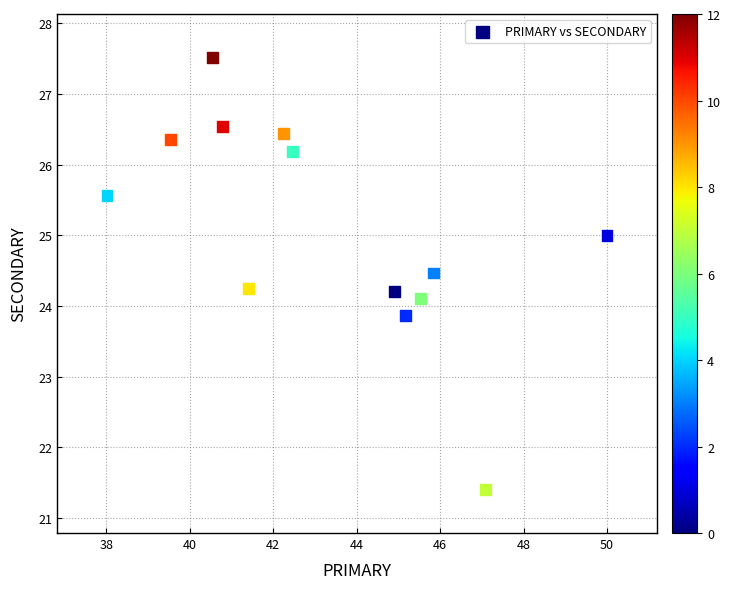

What is the range of Y values (max minus min)?

6.1